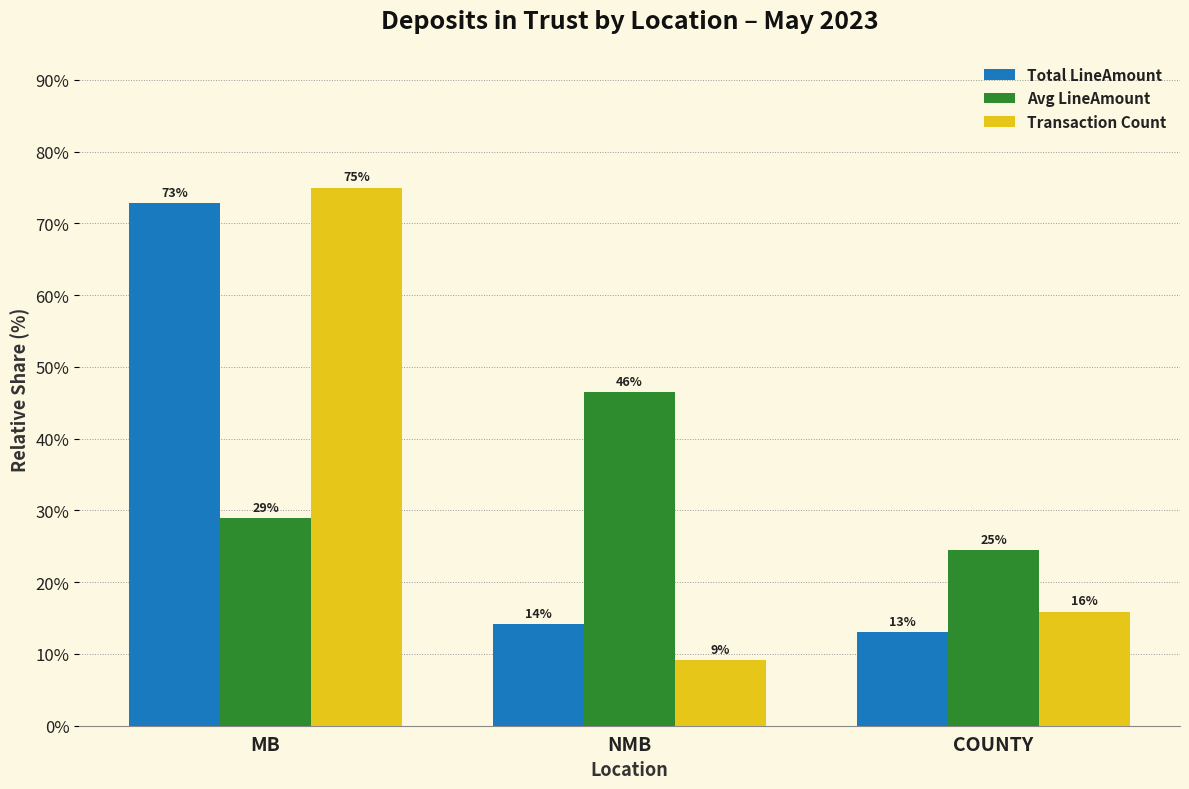

List the series in order of their peak value, lowest first.

Avg LineAmount, Total LineAmount, Transaction Count